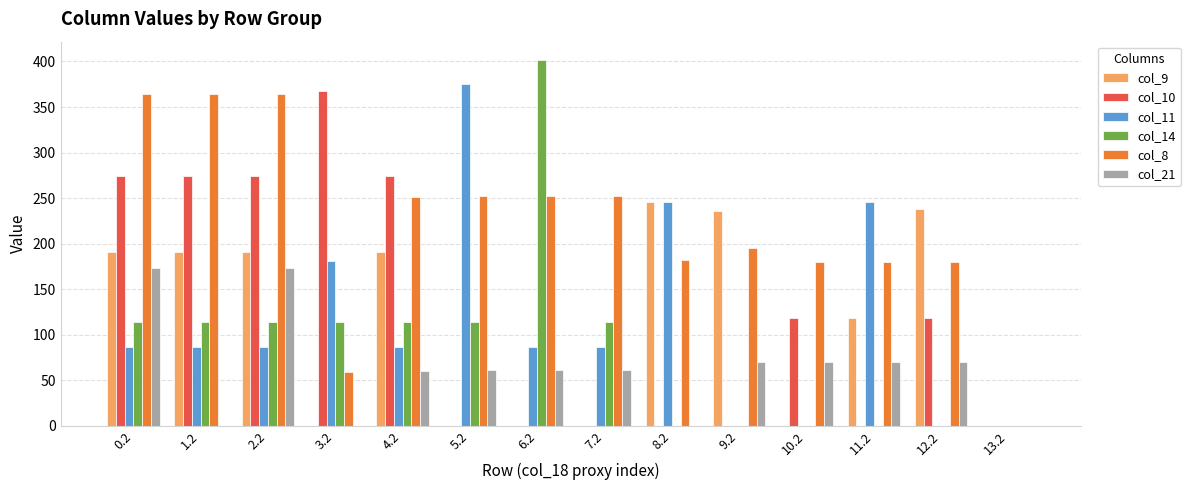

Which category has the highest value in the col_11 series?

5.2